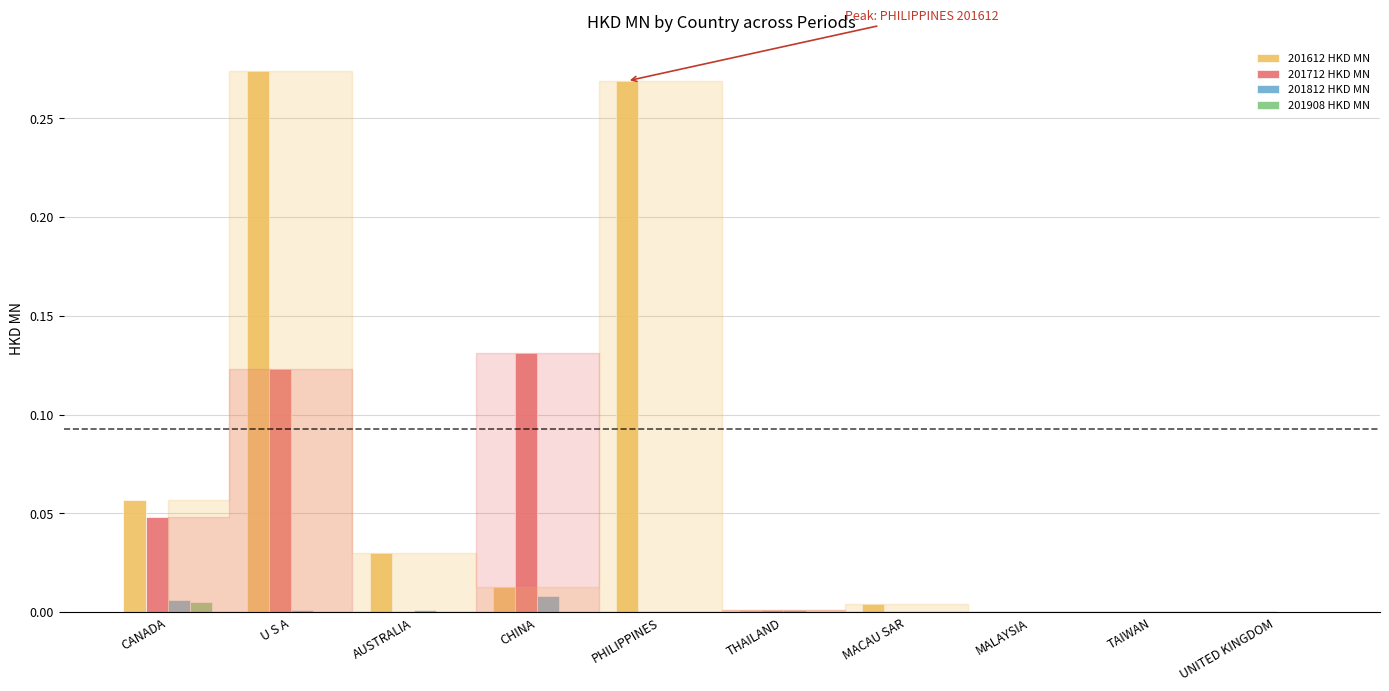

Is it true that 201812 HKD MN equals 0.0 at CHINA?

True